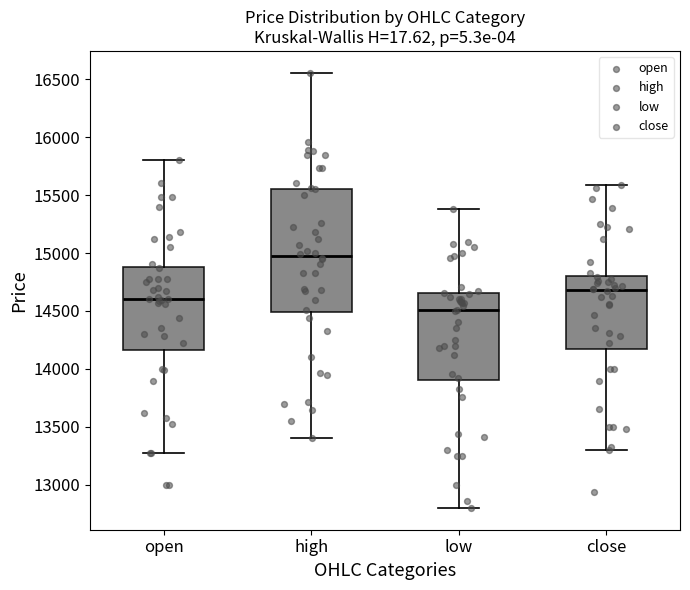

Reading left to right, read every box against the y-axis: the position of its median line, the range the box covers, and the ends of its whiskers. The values are not printed on the chart, so give them approximately, as read against the axis.

open: median 14600, box 14150 to 14900, whiskers 13250 to 15800
high: median 14950, box 14500 to 15550, whiskers 13400 to 16550
low: median 14500, box 13900 to 14650, whiskers 12800 to 15400
close: median 14700, box 14150 to 14800, whiskers 13300 to 15600